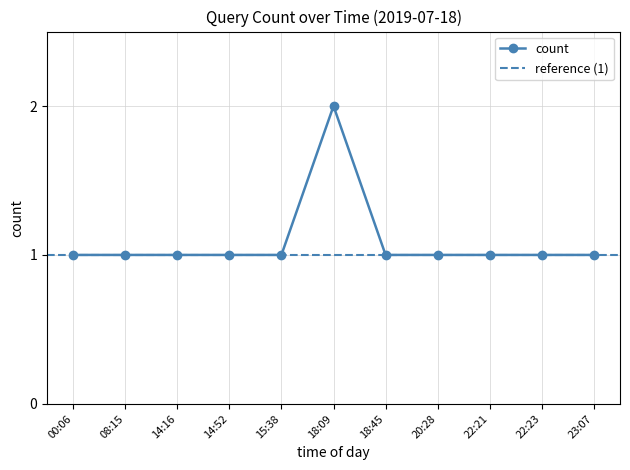

What is the average value?

1